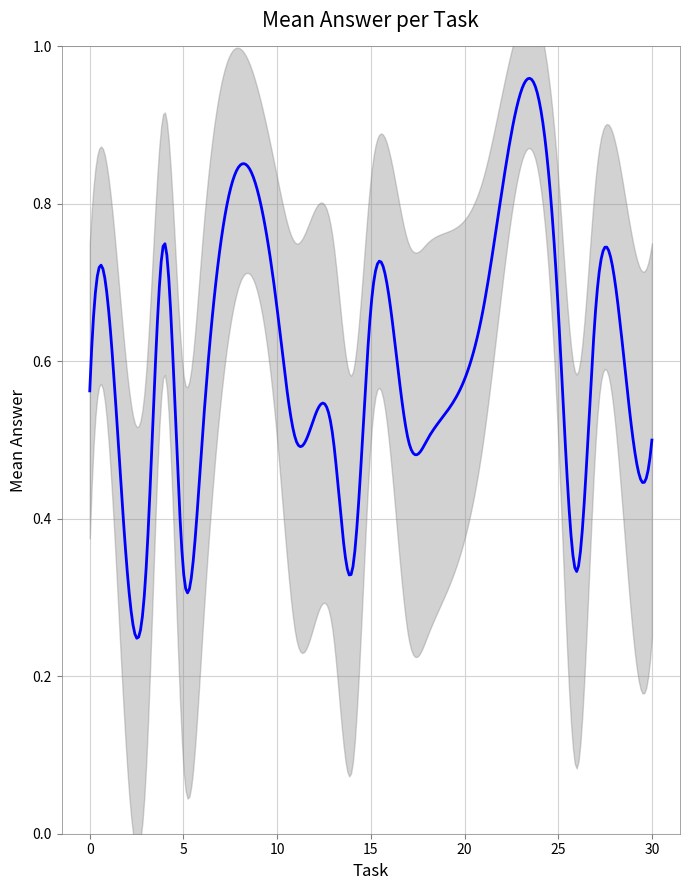

What is the value of the lower point at the 8th from the left?

0.5